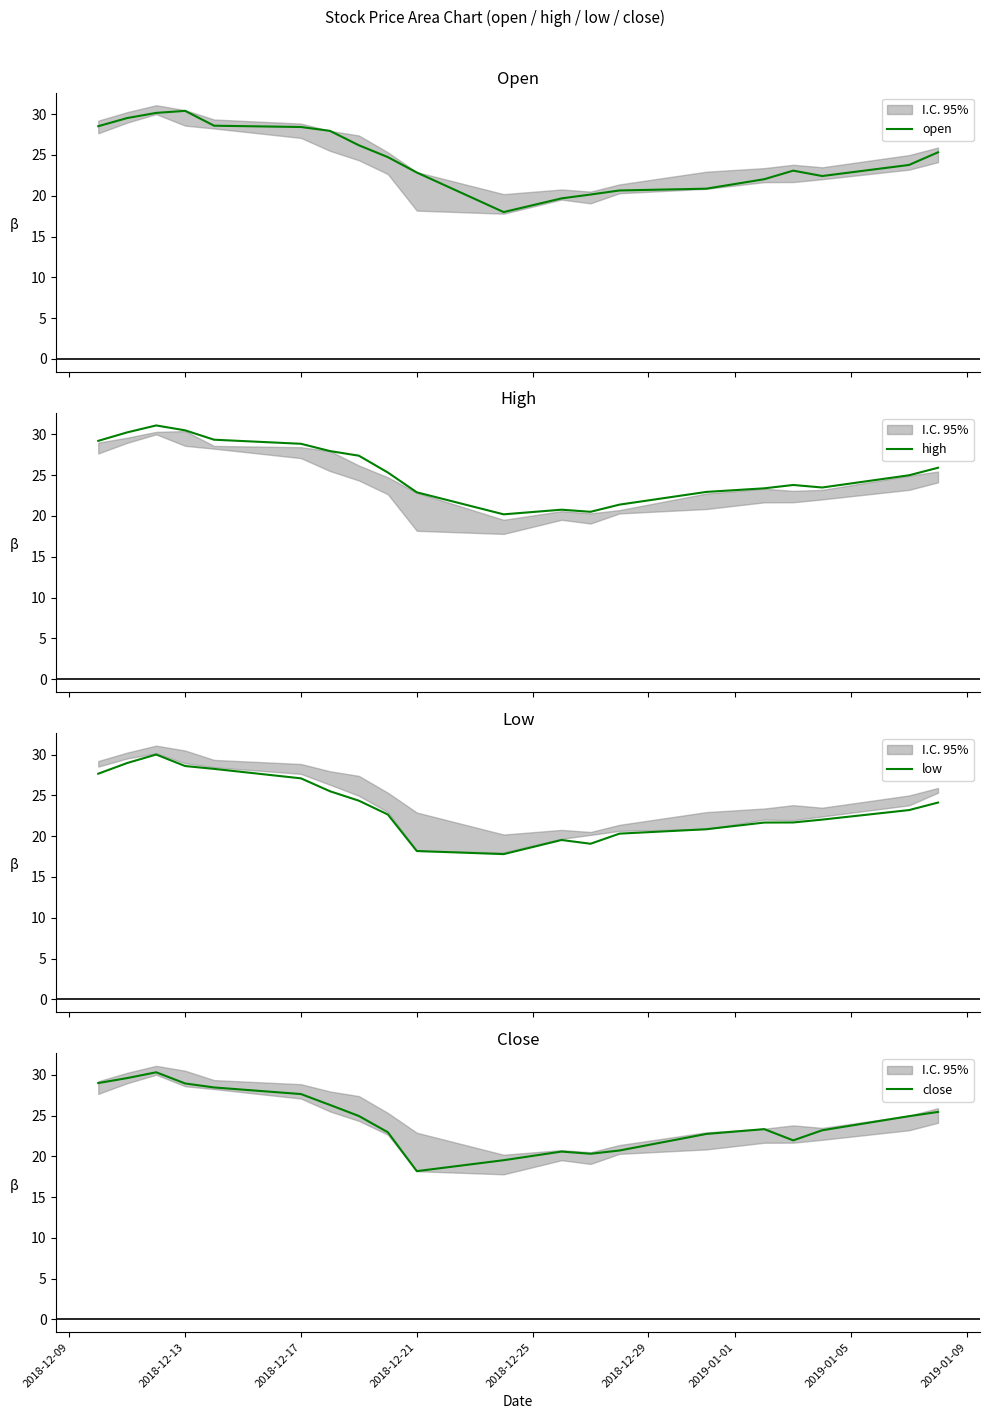

Which series has the largest range (max minus min)?

open